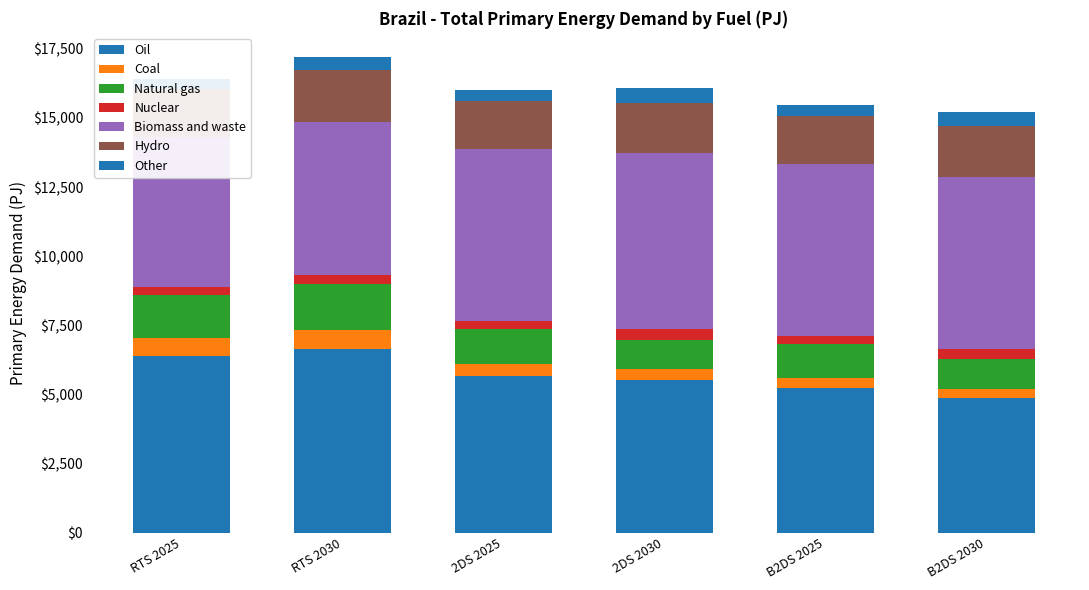

Reading right to left, transcribe all the data shown in this chart.

RTS 2025: Other=377.7	Hydro=1729.5	Biomass and waste=5411.4	Nuclear=281.6	Natural gas=1545.6	Coal=683.0	Oil=6378.4
RTS 2030: Other=486.5	Hydro=1868.2	Biomass and waste=5536.3	Nuclear=333.2	Natural gas=1644.0	Coal=703.6	Oil=6640.9
2DS 2025: Other=378.4	Hydro=1757.6	Biomass and waste=6220.2	Nuclear=281.6	Natural gas=1267.1	Coal=426.7	Oil=5671.2
2DS 2030: Other=524.5	Hydro=1816.3	Biomass and waste=6378.4	Nuclear=380.2	Natural gas=1056.0	Coal=381.7	Oil=5538.6
B2DS 2025: Other=386.9	Hydro=1731.7	Biomass and waste=6222.2	Nuclear=281.6	Natural gas=1217.5	Coal=366.0	Oil=5243.6
B2DS 2030: Other=504.4	Hydro=1816.3	Biomass and waste=6218.7	Nuclear=380.2	Natural gas=1084.9	Coal=313.2	Oil=4879.4